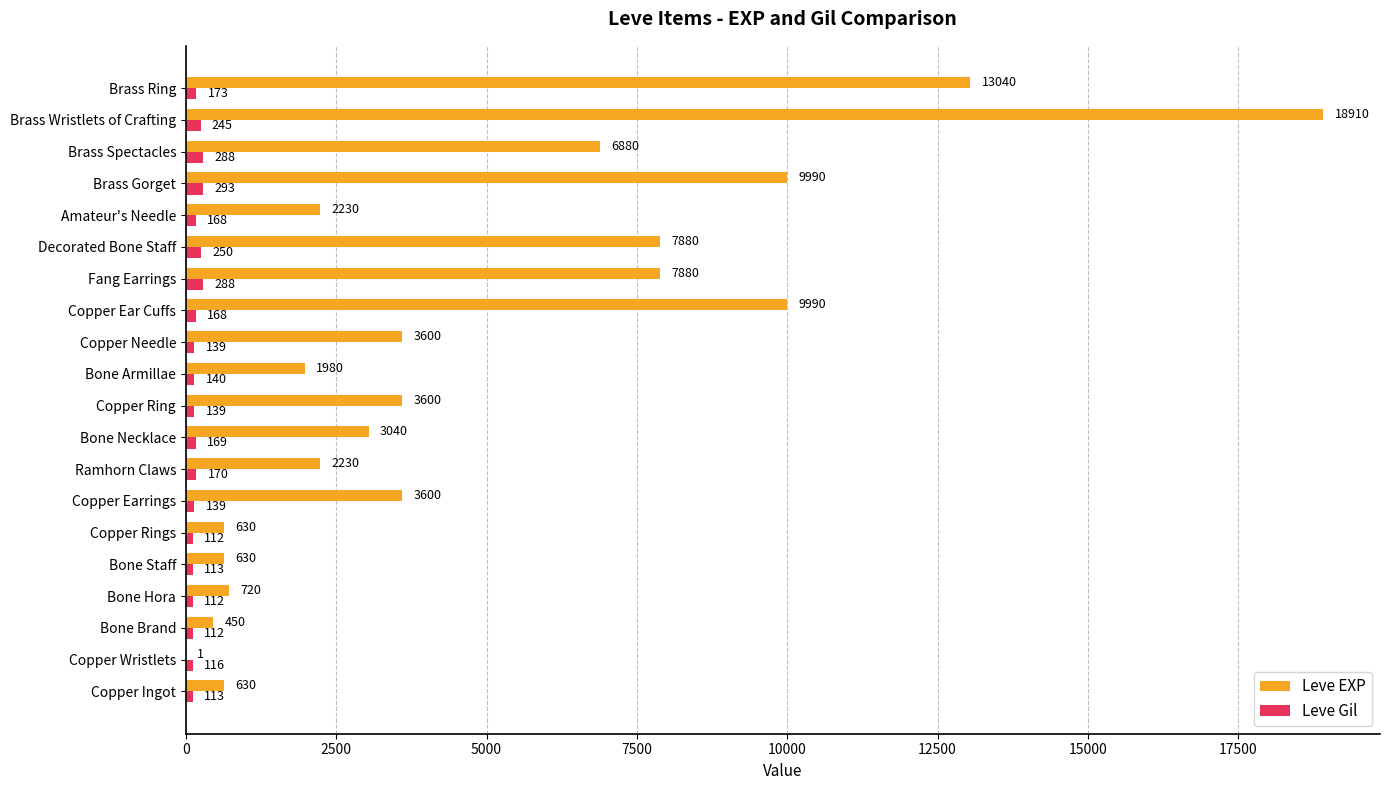

The Leve EXP series shows 9387 at Brass Spectacles. True or false?

False